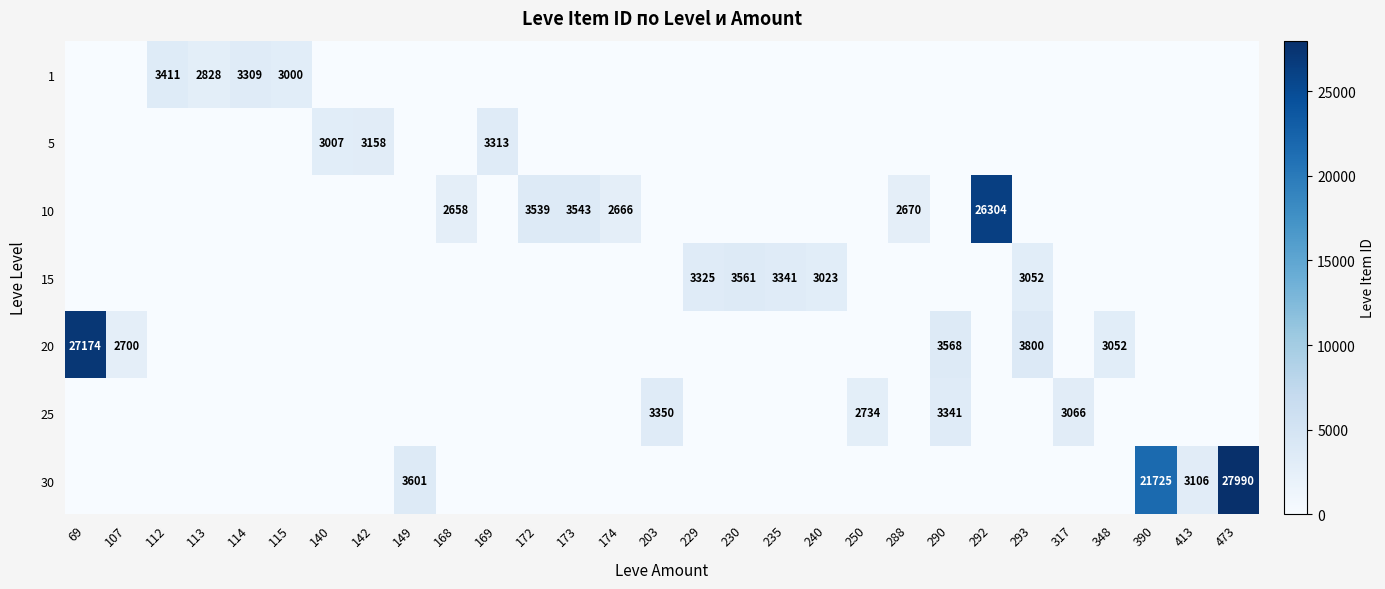

What is the difference between the highest and lowest values at 107?

2700.0